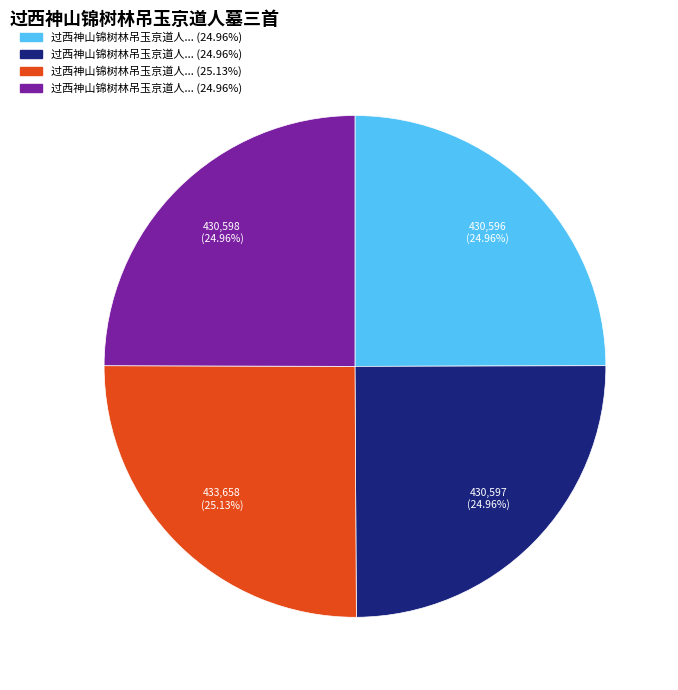

How many slices are in this pie chart?

4